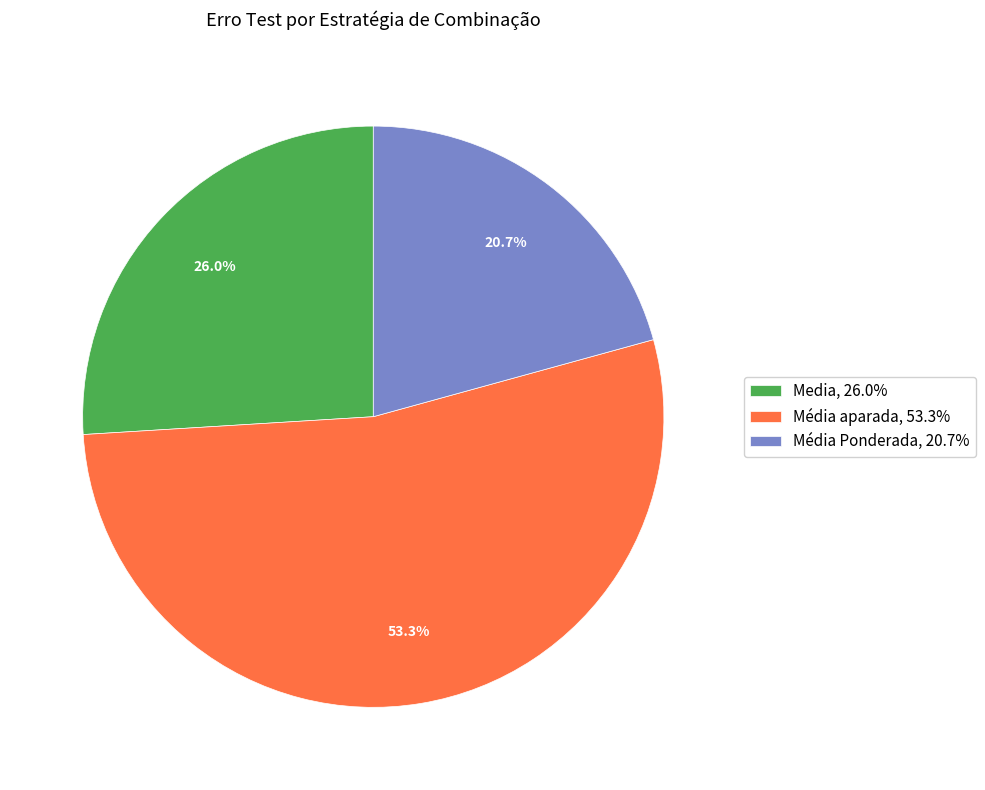

How many segments does this pie chart have?

3